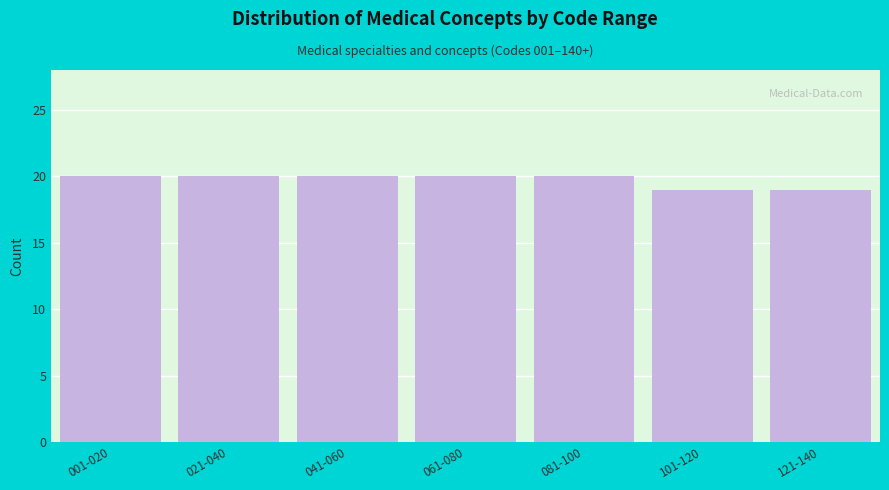

Reading left to right, transcribe all the data shown in this chart.

001-020=20	021-040=20	041-060=20	061-080=20	081-100=20	101-120=19	121-140=19